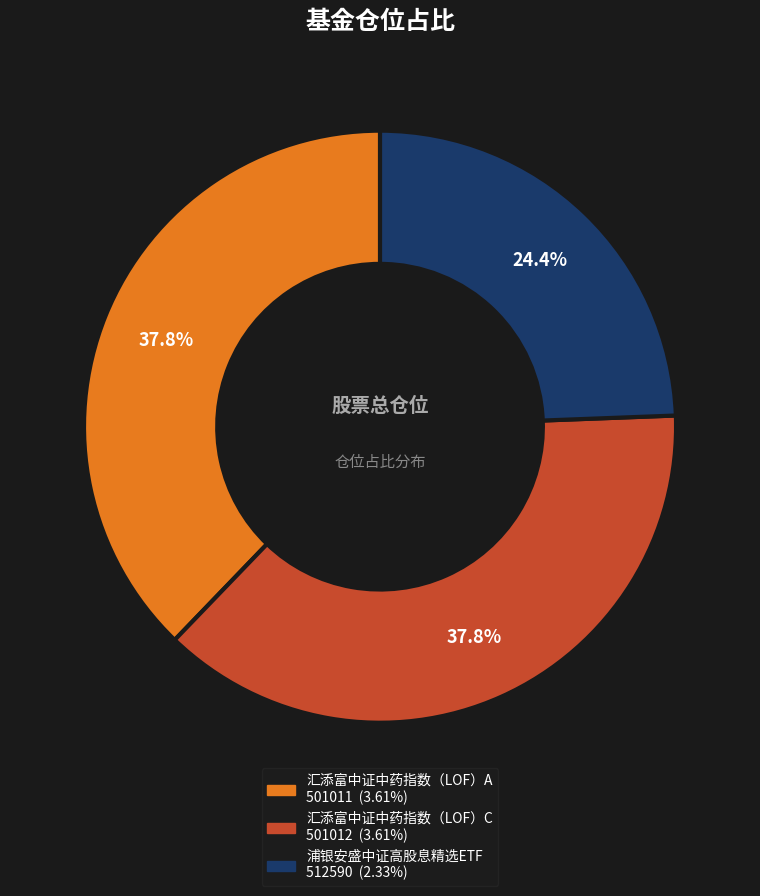

To the nearest percent, what is the average slice percentage?

33%